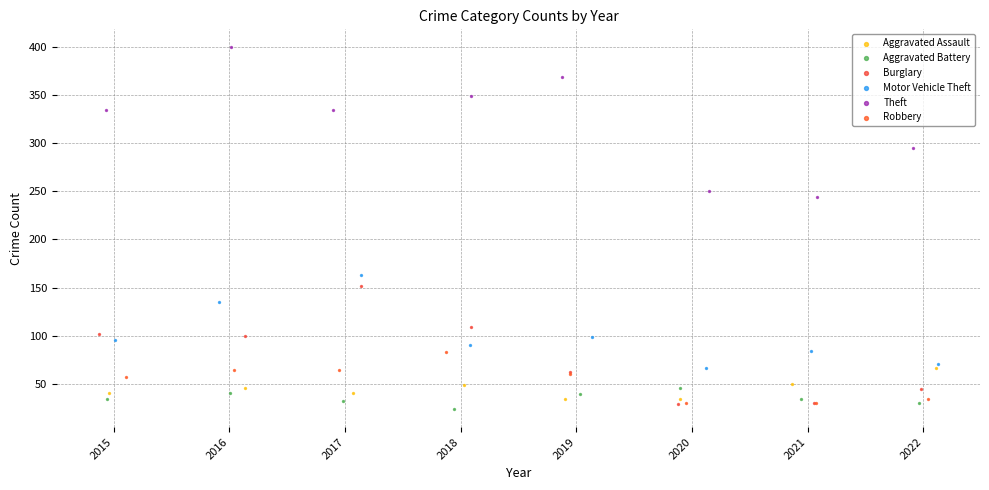

Which series has the widest spread of Y values?

Theft